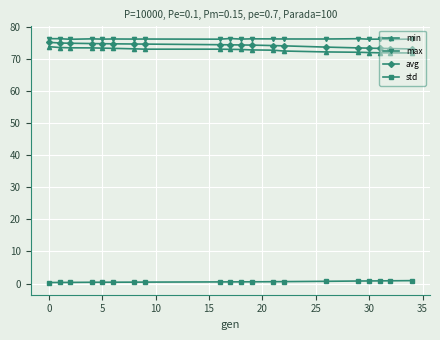

At how many categories does at least one series exceed 29?

20